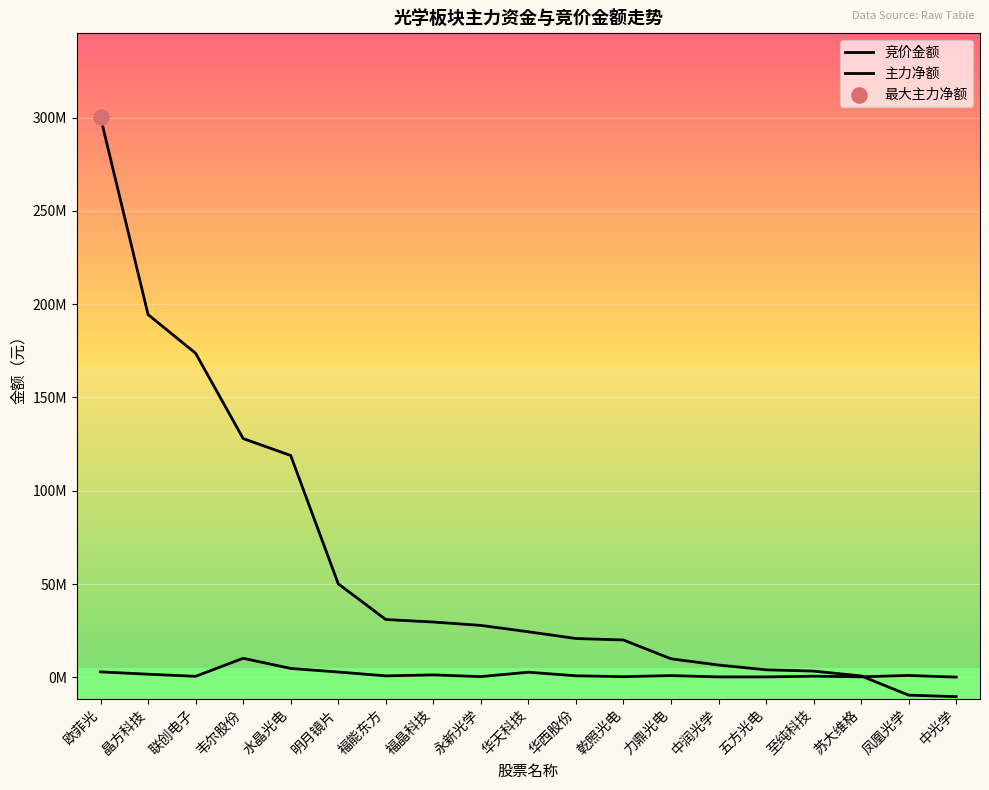

Which series has the largest total across all categories?

主力净额